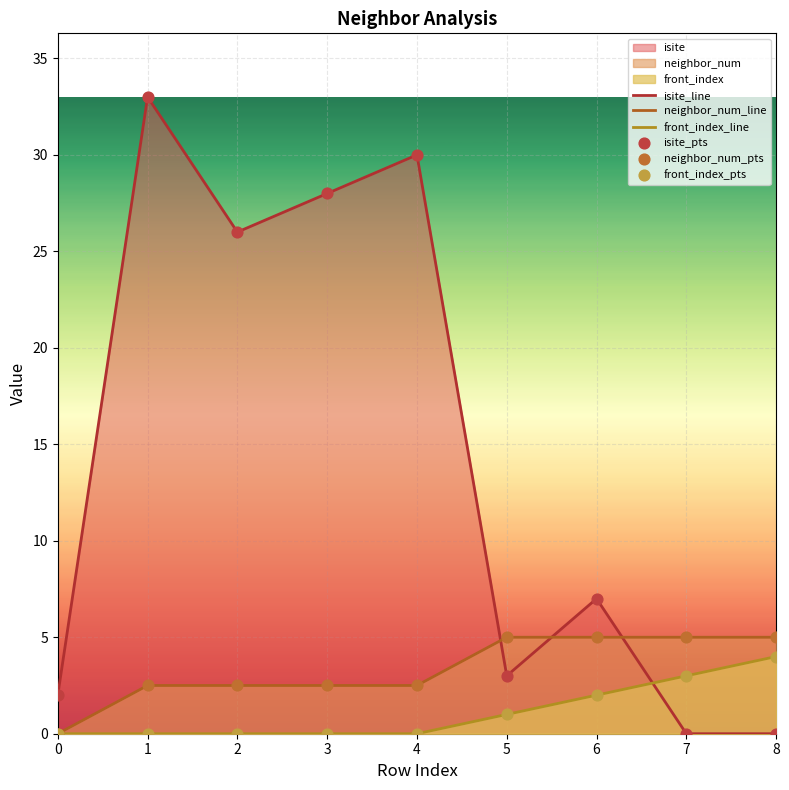

Is the value of front_index_pts at 8 greater than the value of front_index_line at 4?

Yes